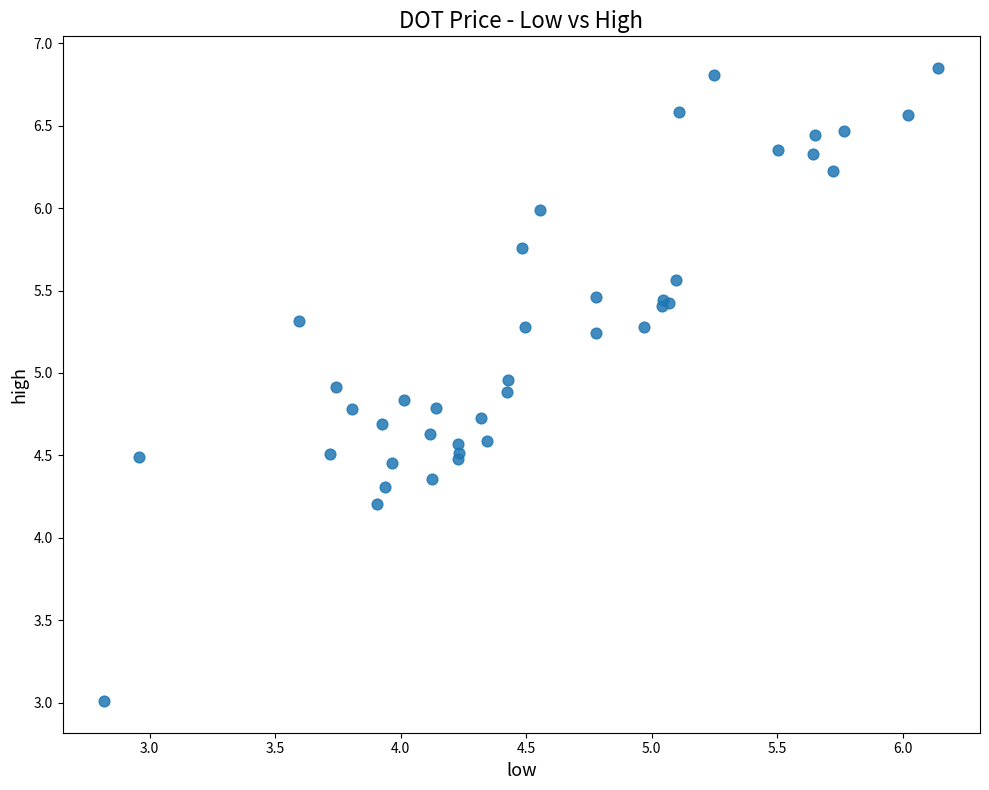

What Y value in the scatter plot is closest to 4?

4.2